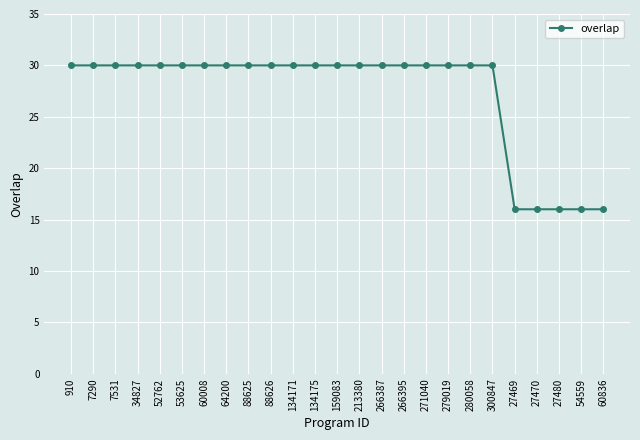

True or false: the data shows 30 at 88626.

True